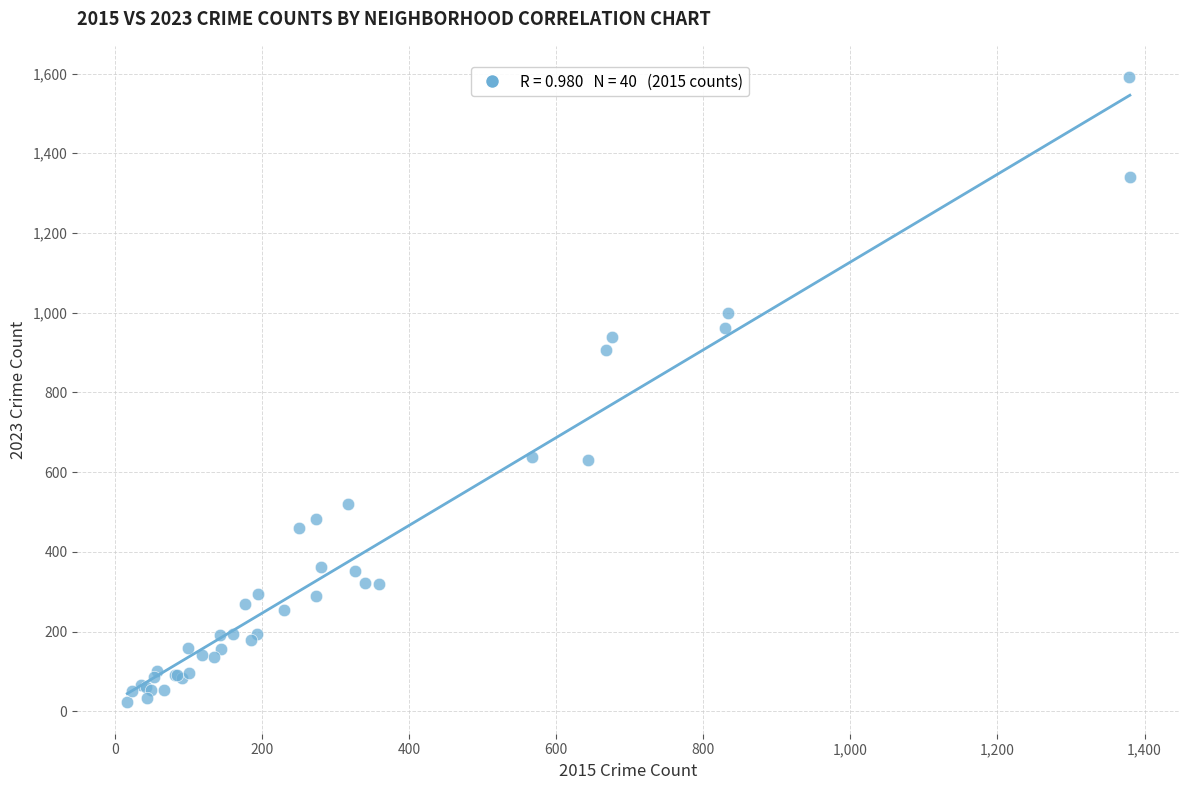

What Y value in the scatter plot is closest to 806?

906